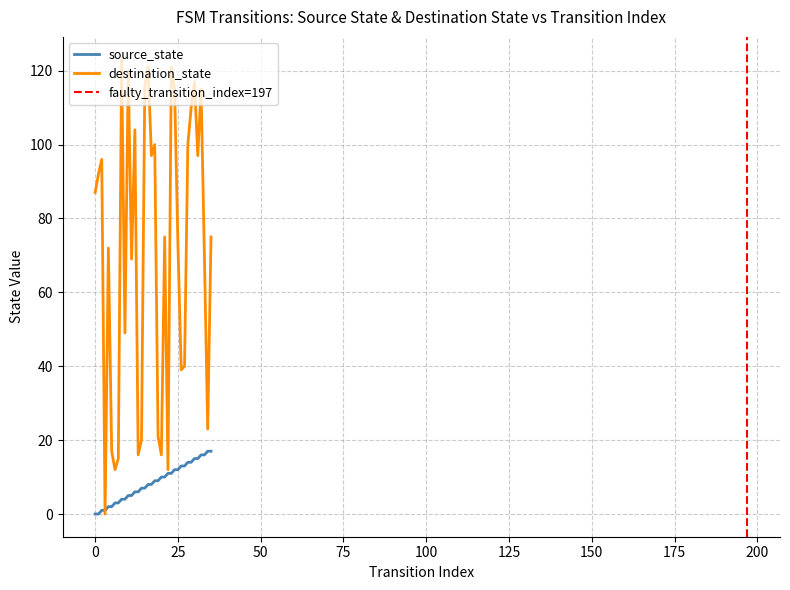

Which series has the largest total across all categories?

destination_state